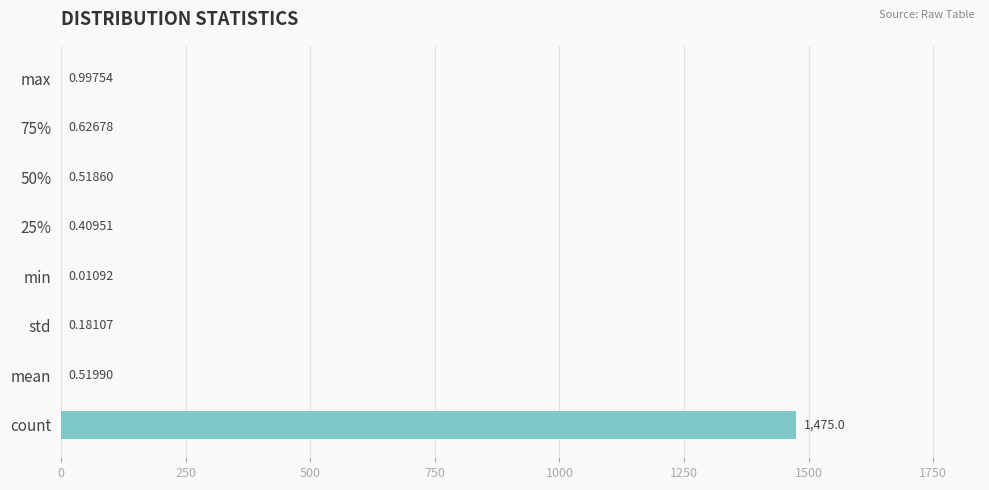

Count the number of data series in this chart.

1